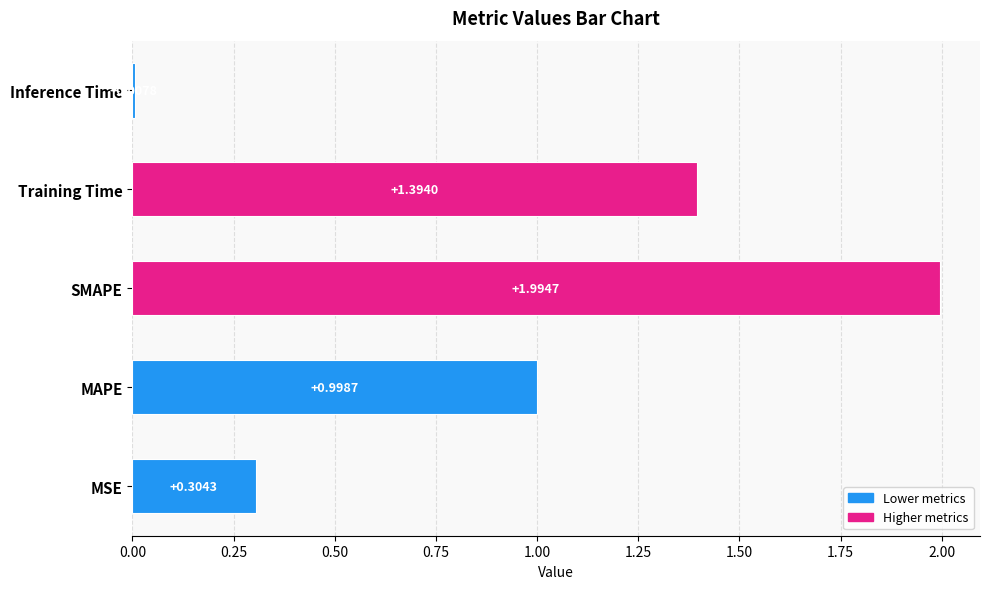

Which label corresponds to the smallest value in the chart?

Inference Time